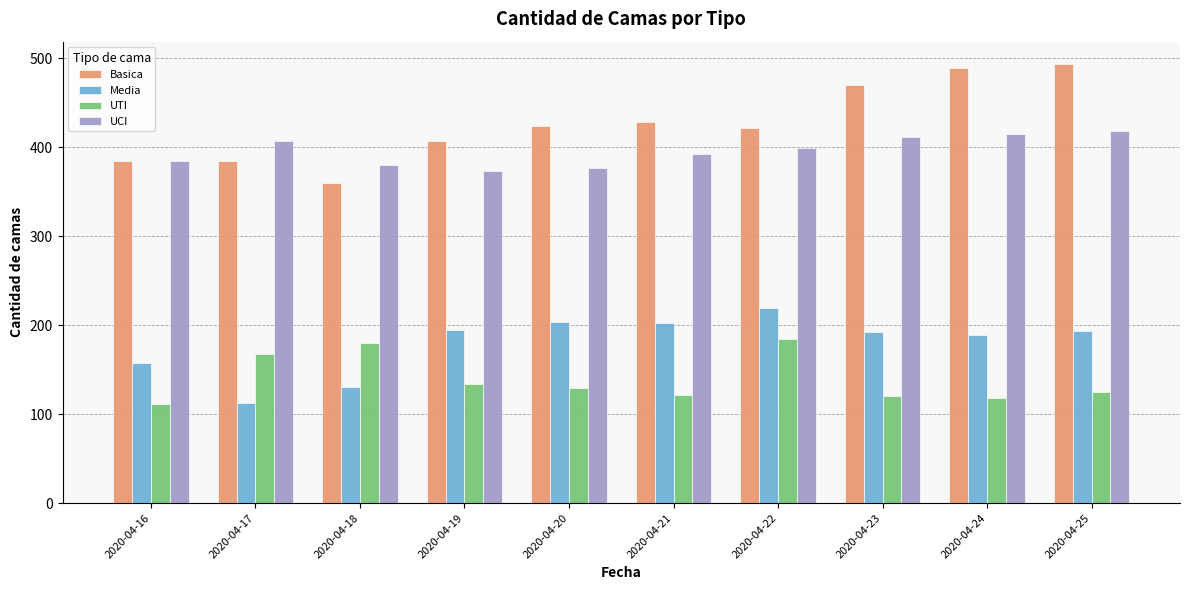

Does the chart contain stacked bars?

No